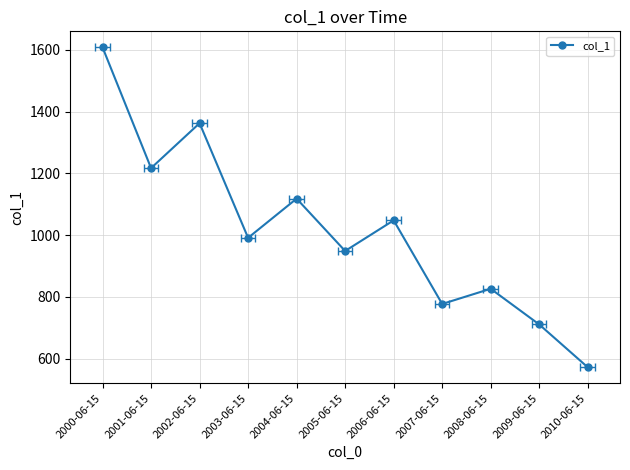

How many interior local valleys (lower than both neighbors) does the data have?

4